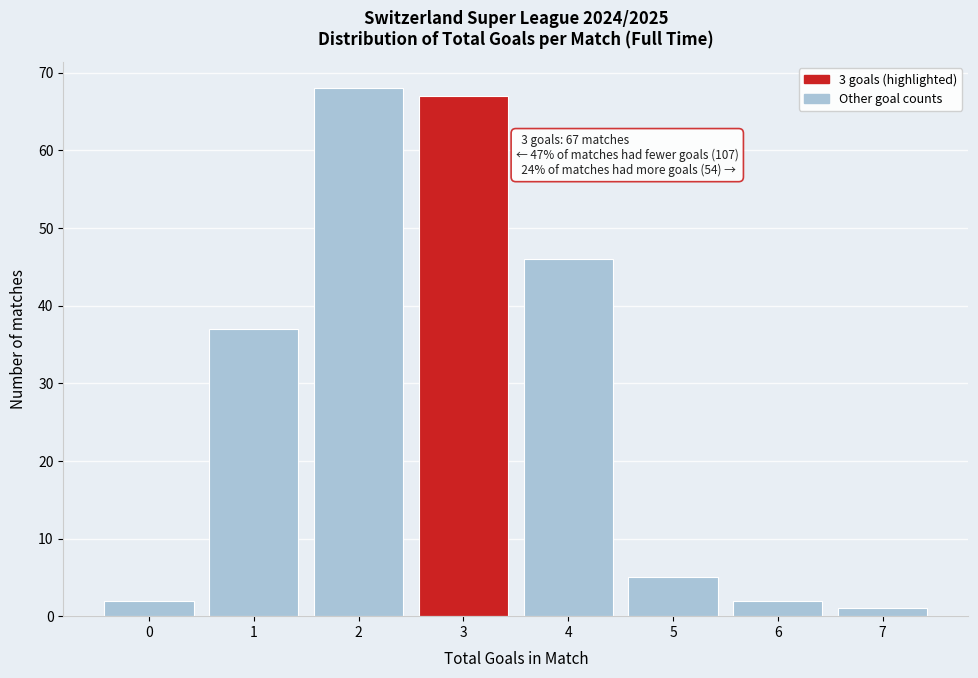

Reading left to right, what are all the values shown in this chart?

2	37	68	67	46	5	2	1